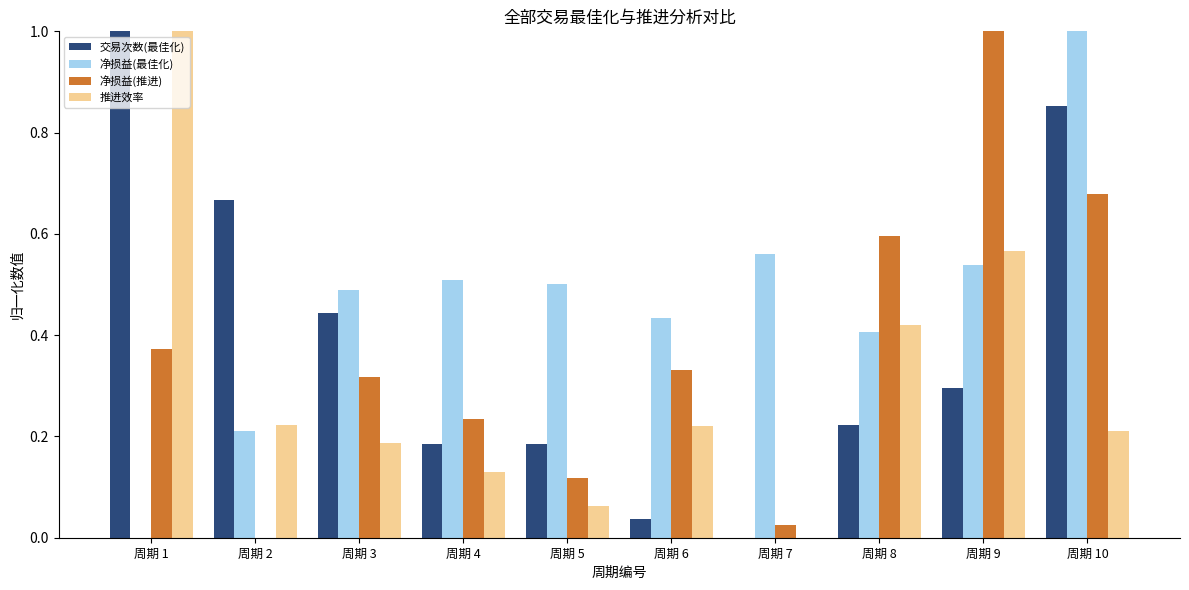

Which category has the highest value in the 交易次数(最佳化) series?

周期 1